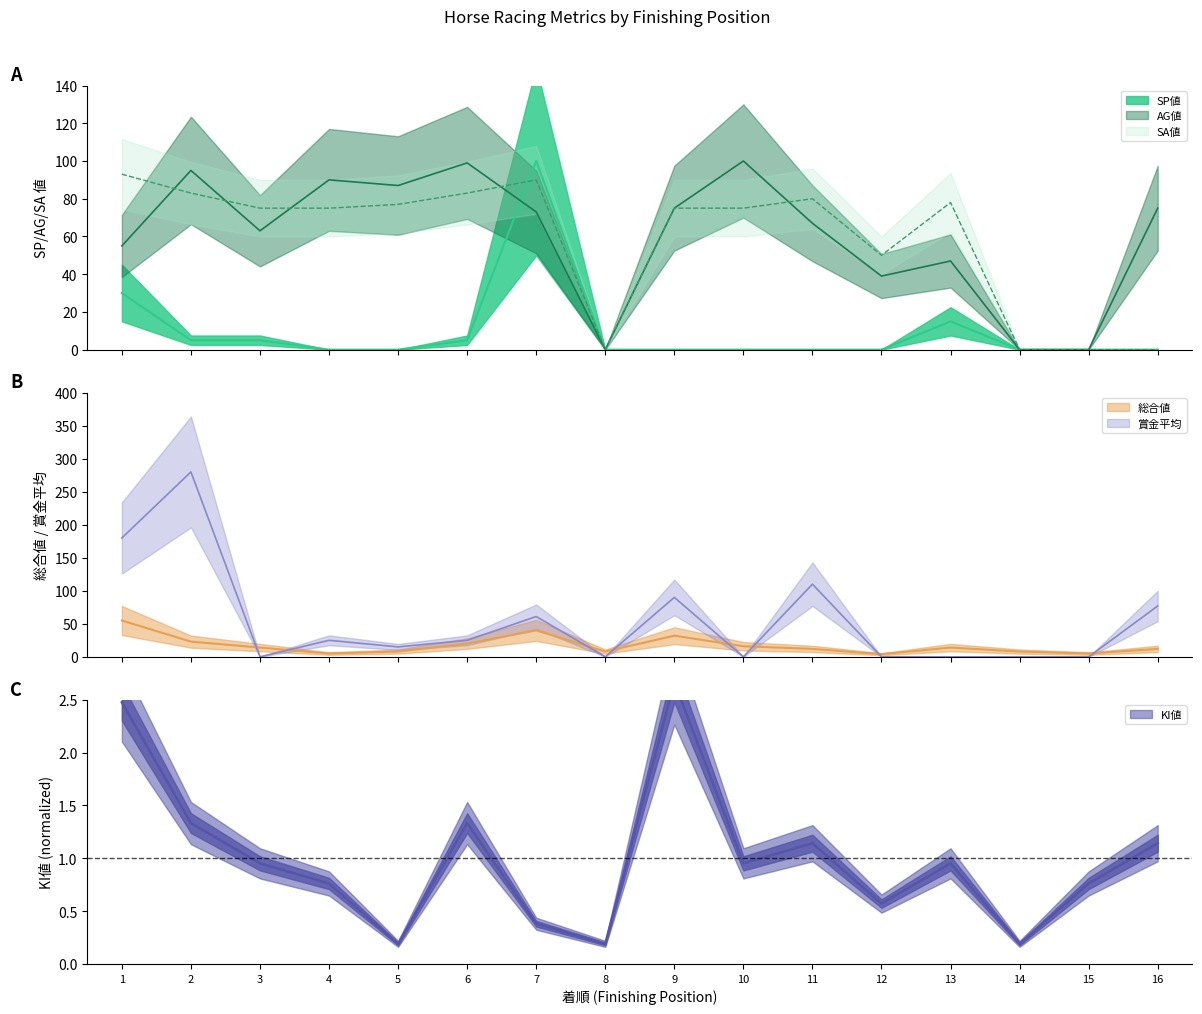

Is it true that AG値 equals -43.0 at 8?

False